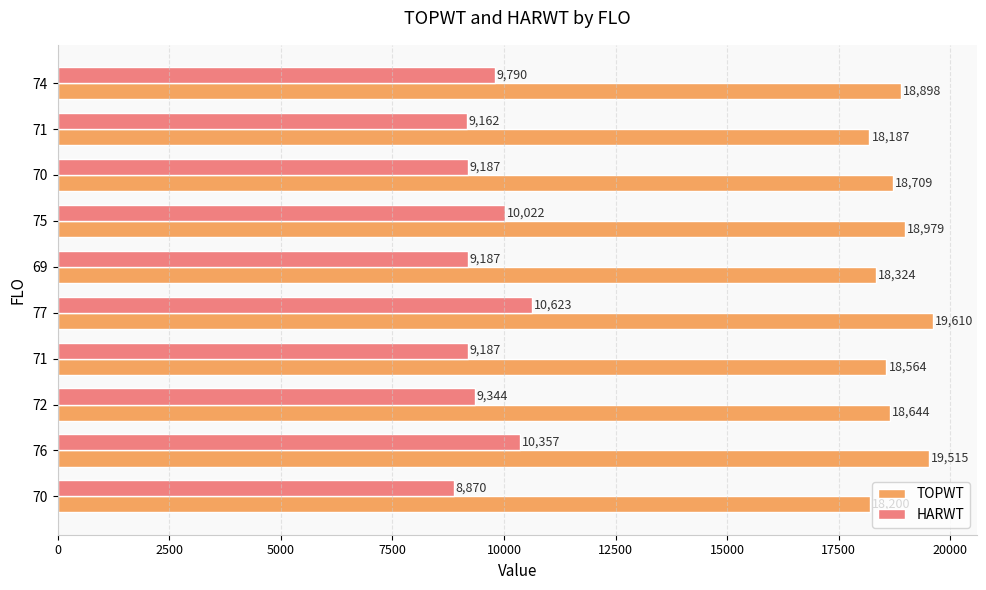

At how many categories does at least one series exceed 15602?

10